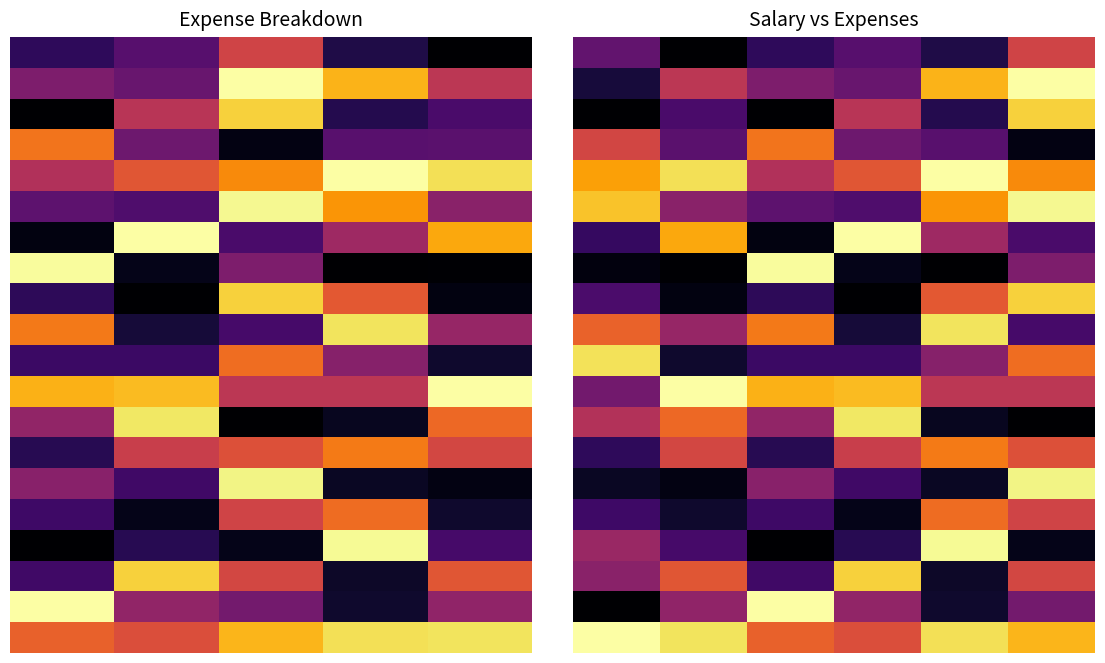

What is the total value across all series at 3?

8.1